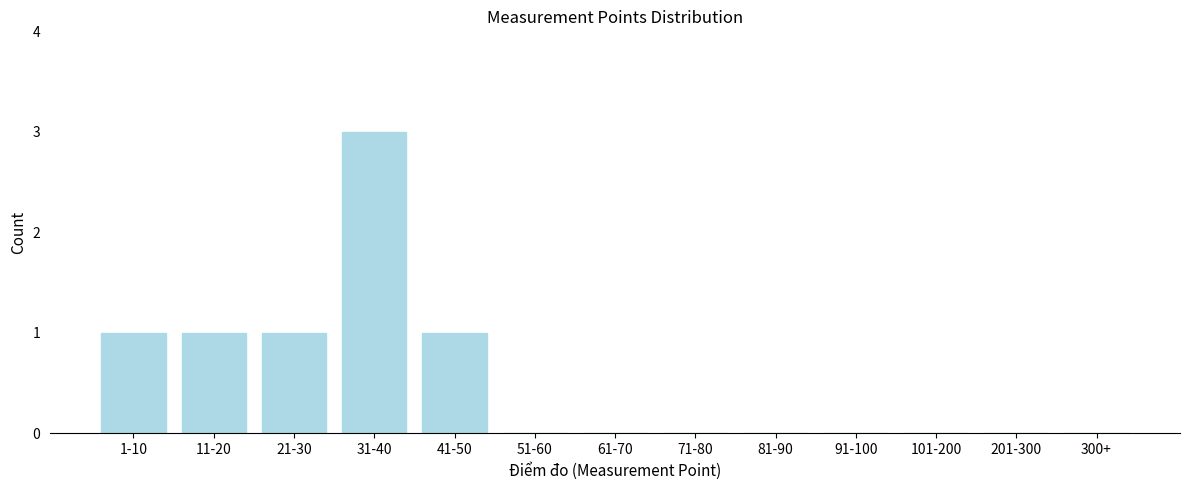

Reading right to left, extract all data points from this chart.

300+=0	201-300=0	101-200=0	91-100=0	81-90=0	71-80=0	61-70=0	51-60=0	41-50=1	31-40=3	21-30=1	11-20=1	1-10=1